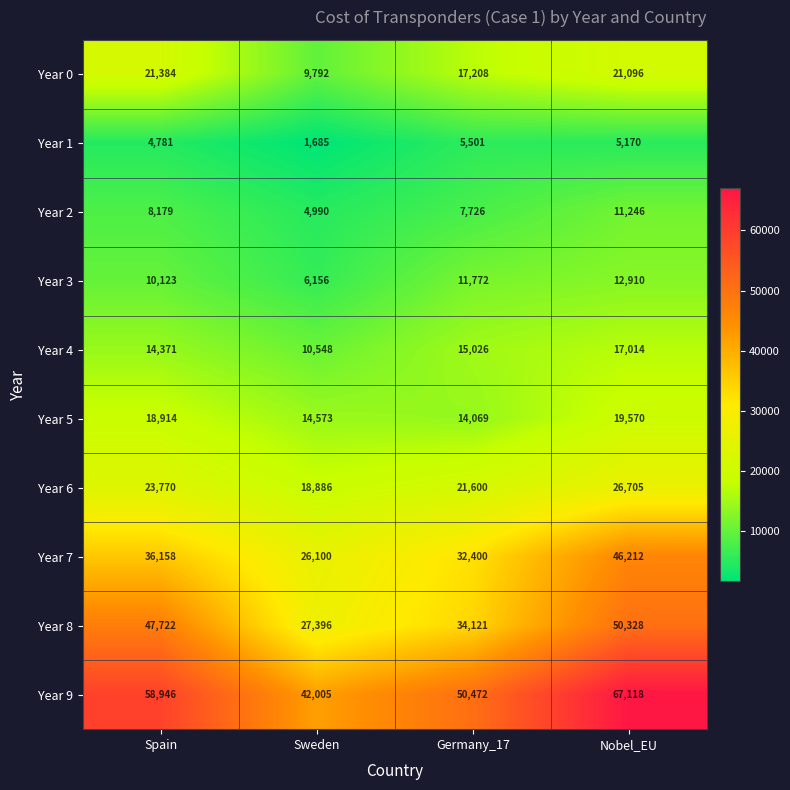

How many distinct data groups are displayed?

10